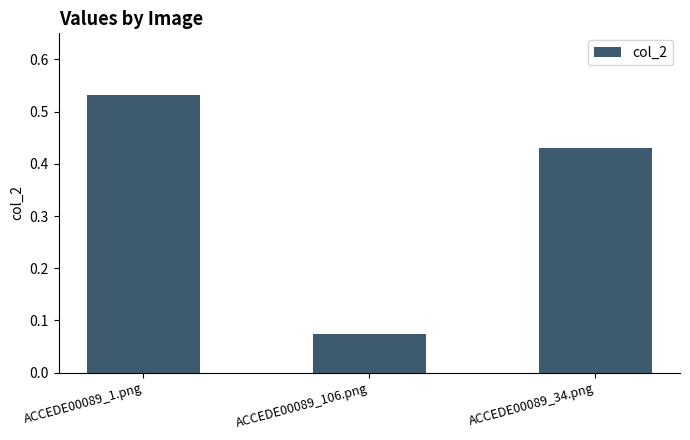

Is it true that the value at ACCEDE00089_106.png is 0.0?

False